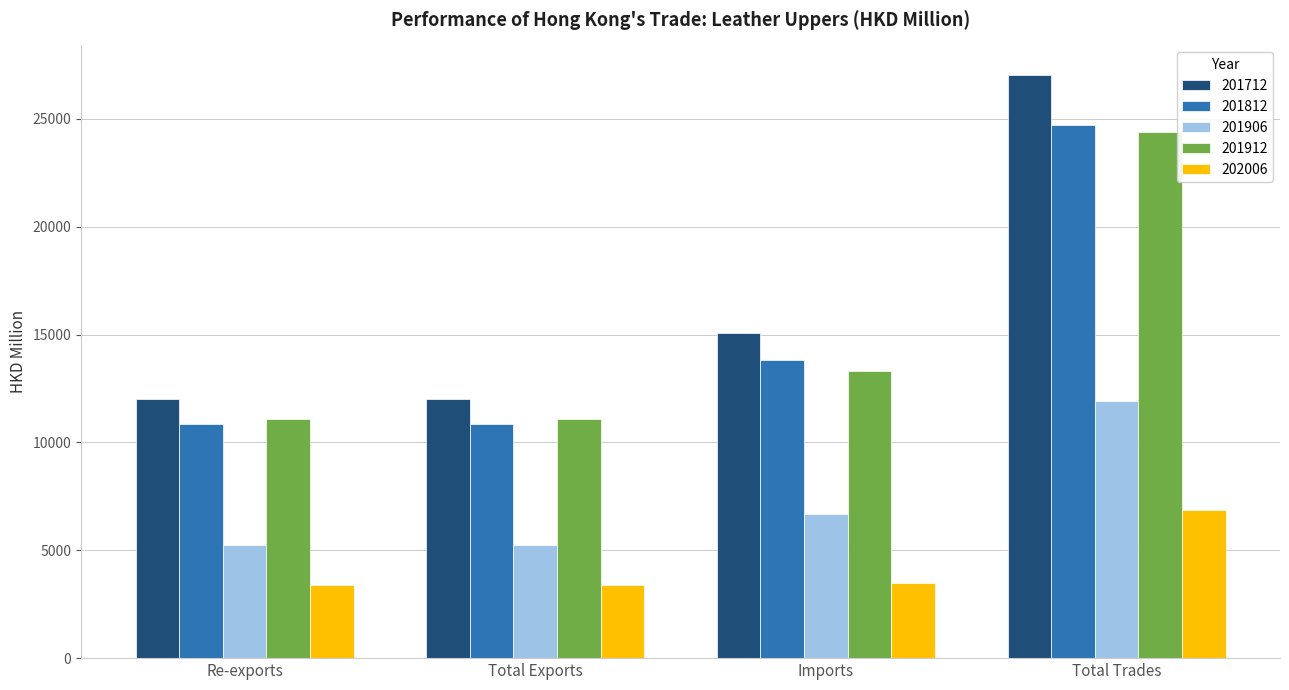

What is the difference between the 201712 values at Re-exports and Total Exports?

0.6